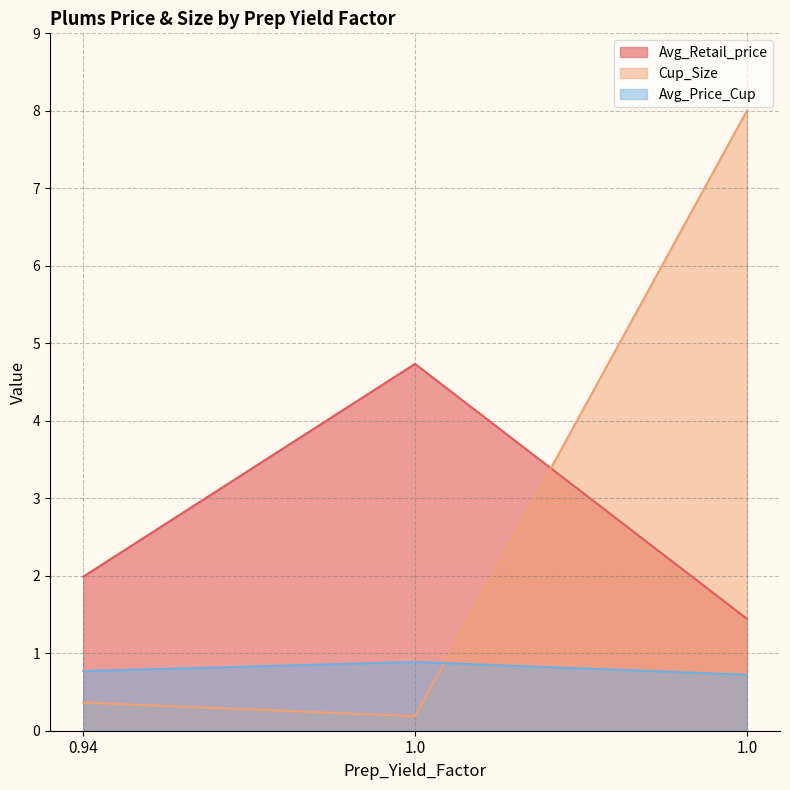

The Avg_Price_Cup series shows 0.4 at 0.94. True or false?

False